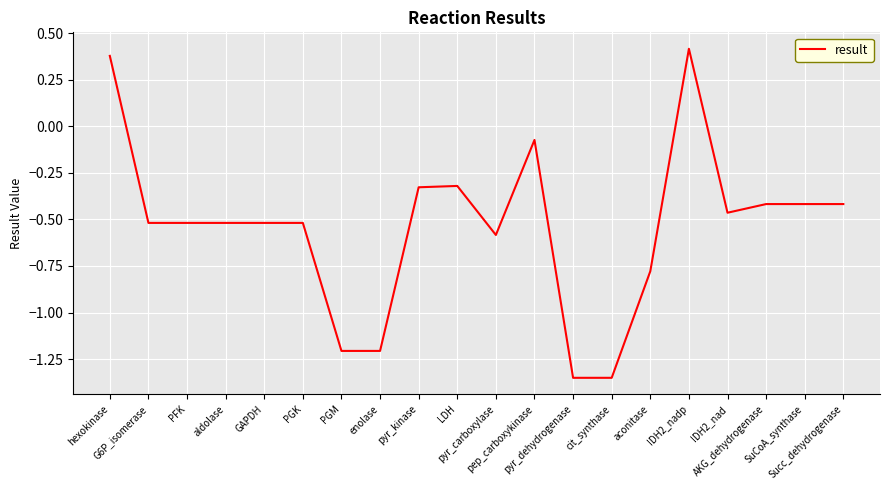

What is the difference between the maximum and minimum values?

1.8